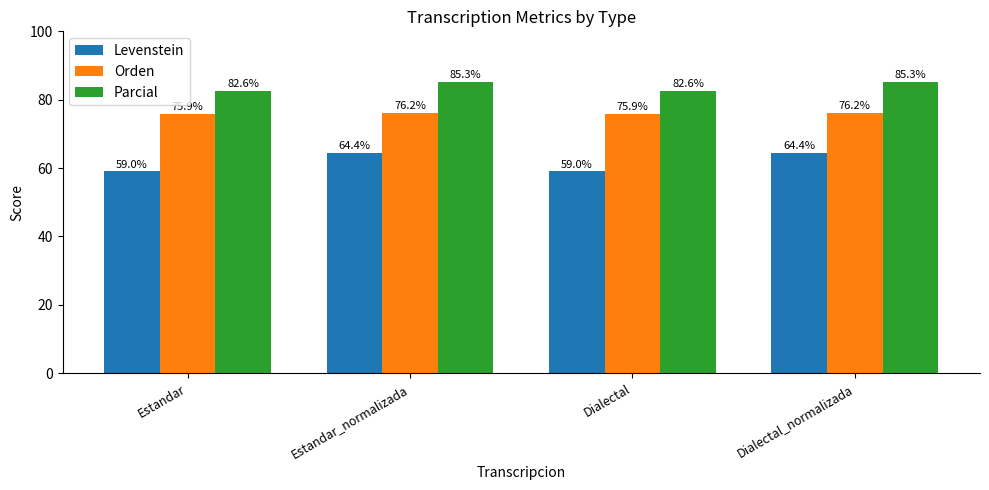

What is the difference between the highest and lowest values at Estandar_normalizada?

20.9